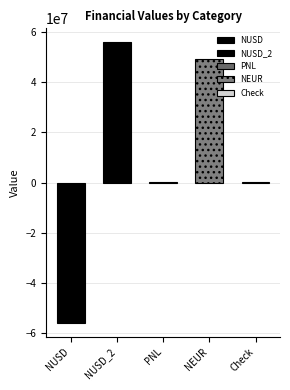

What is the smallest value displayed?

-55815000.0